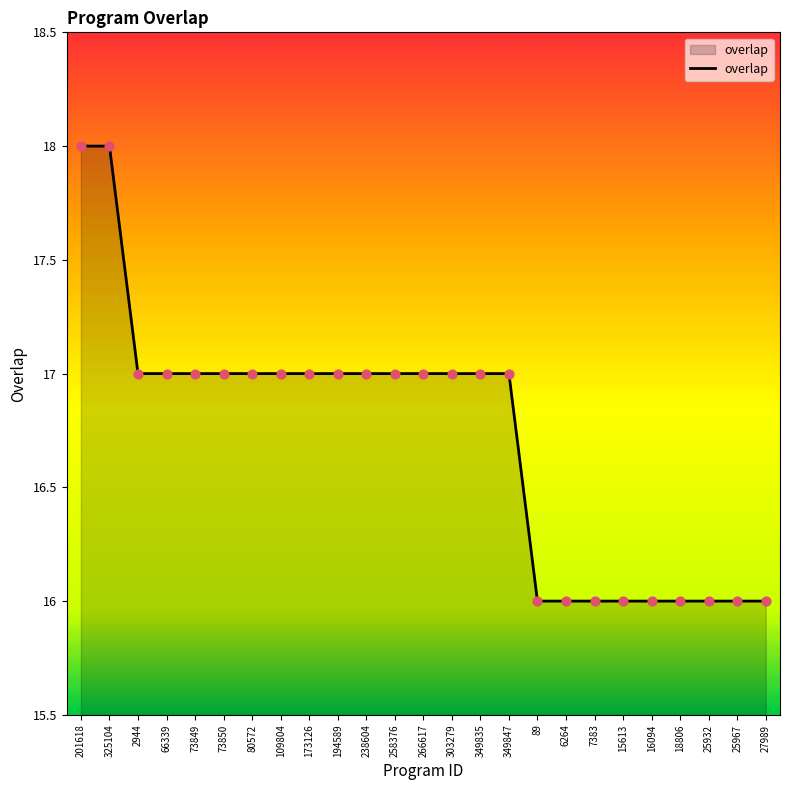

Approximately how many times larger is the value at 25967 compared to 27989?

1.0